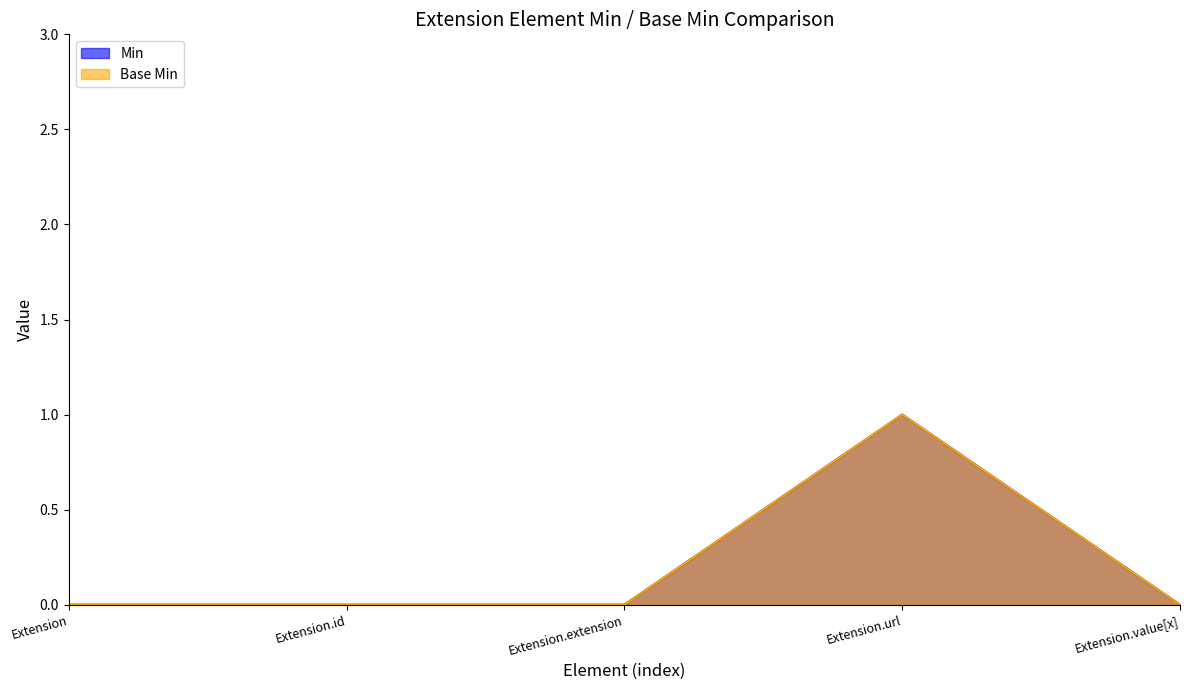

Which series has the largest range (max minus min)?

Min